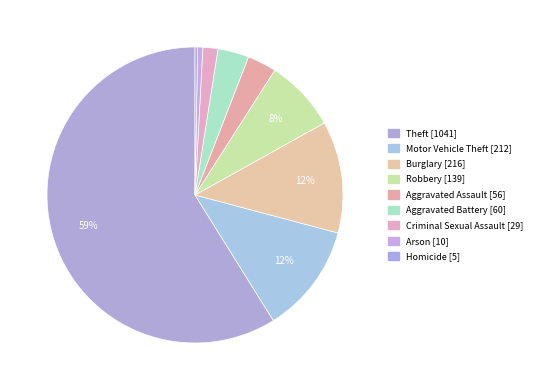

Count the number of slices in the pie.

9